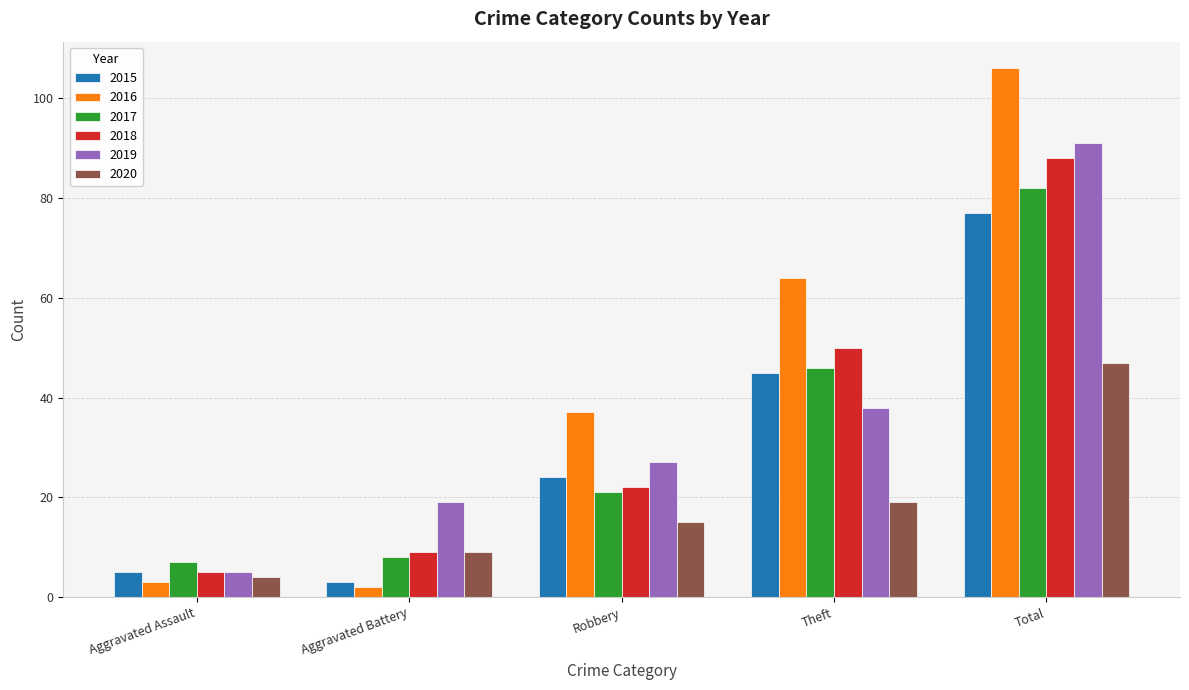

List the labels in order of 2019 value, smallest first.

Aggravated Assault, Aggravated Battery, Robbery, Theft, Total